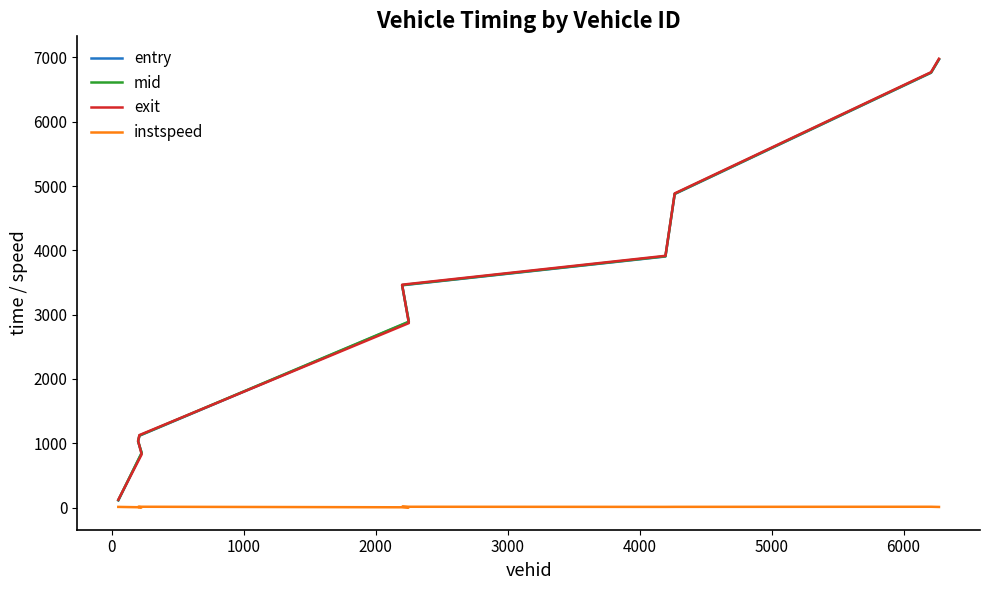

True or false: exit has more than 1 interior local peaks.

False